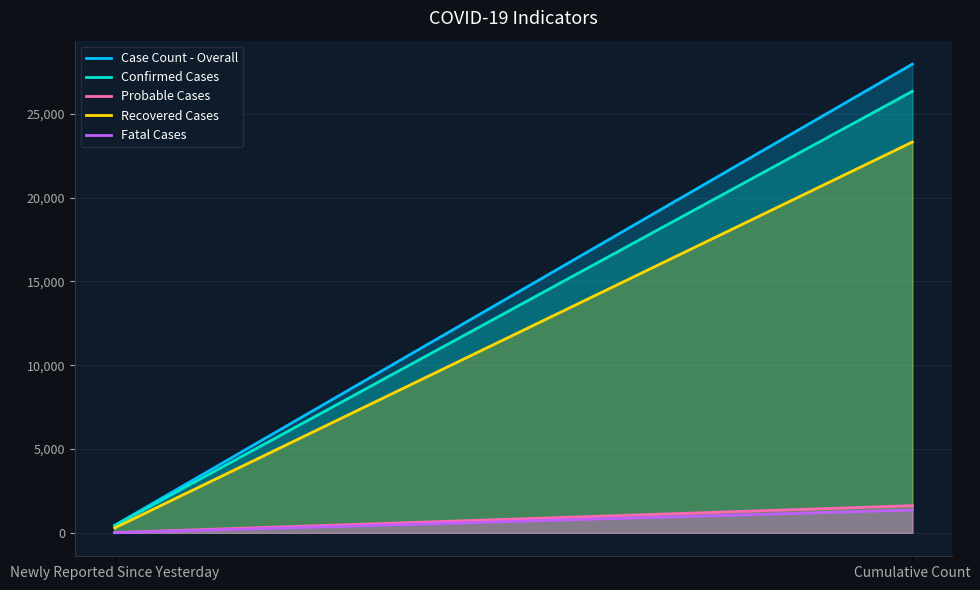

Rank the categories by Case Count - Overall value from lowest to highest.

Newly Reported Since Yesterday, Cumulative Count